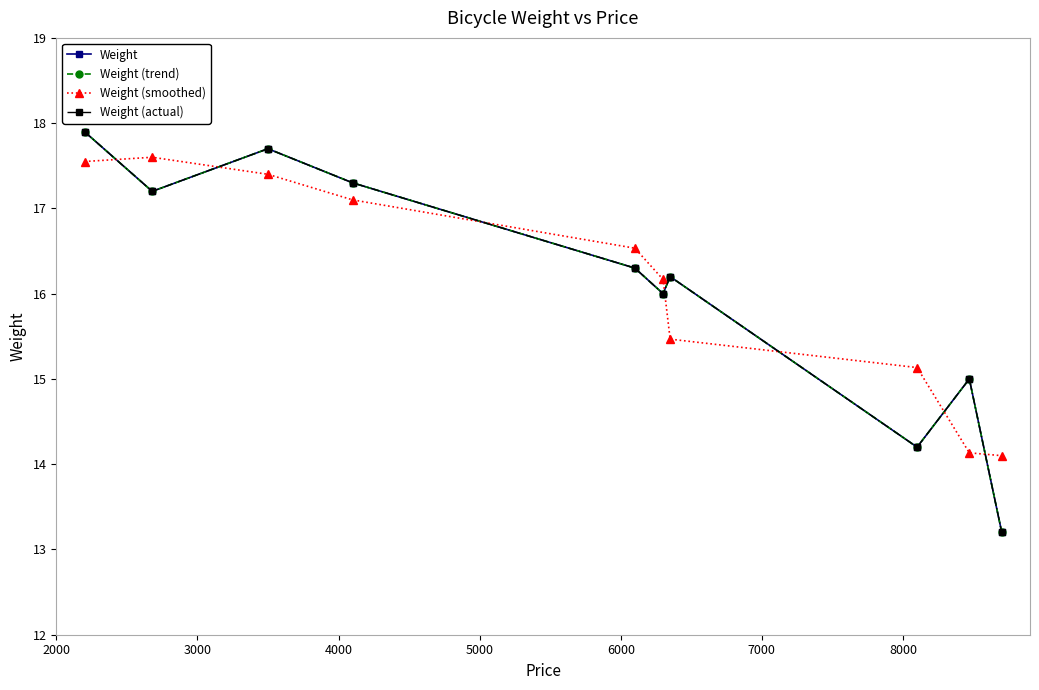

True or false: Weight (trend) and Weight intersect in this chart.

False